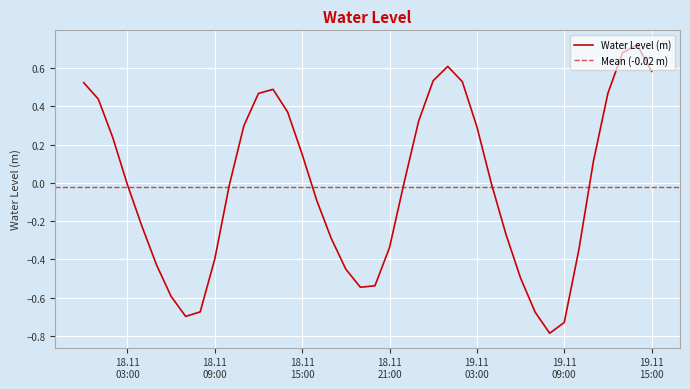

Where is the first local minimum?

2022-11-18 07:00:00